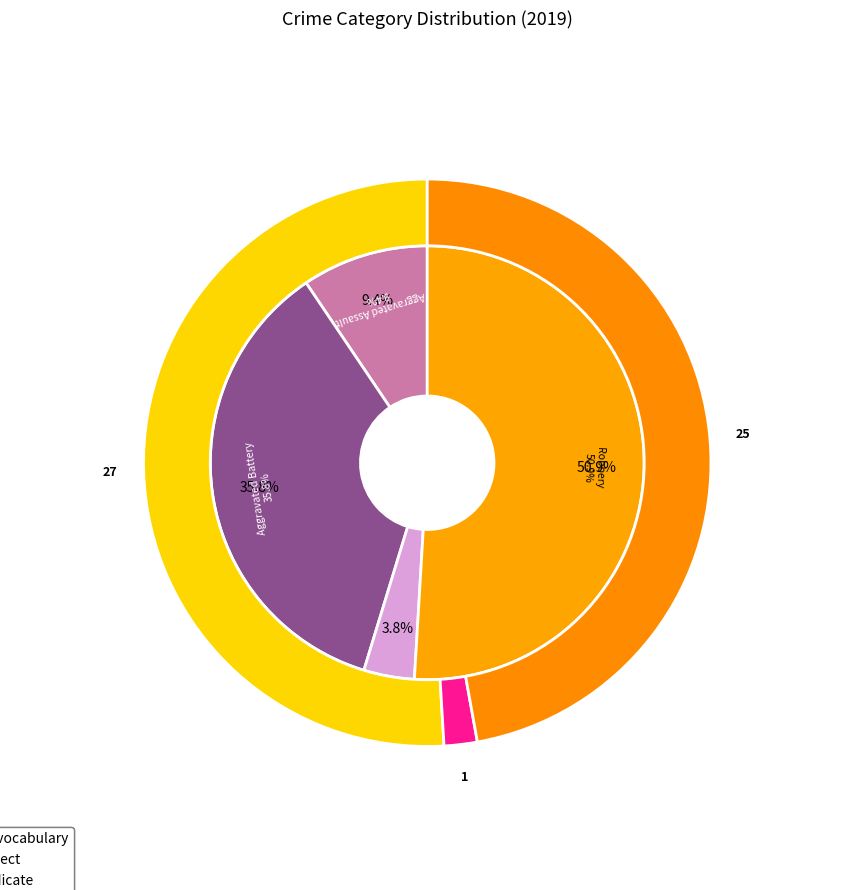

To the nearest percent, what percentage of the pie is Criminal Sexual Assault?

4%